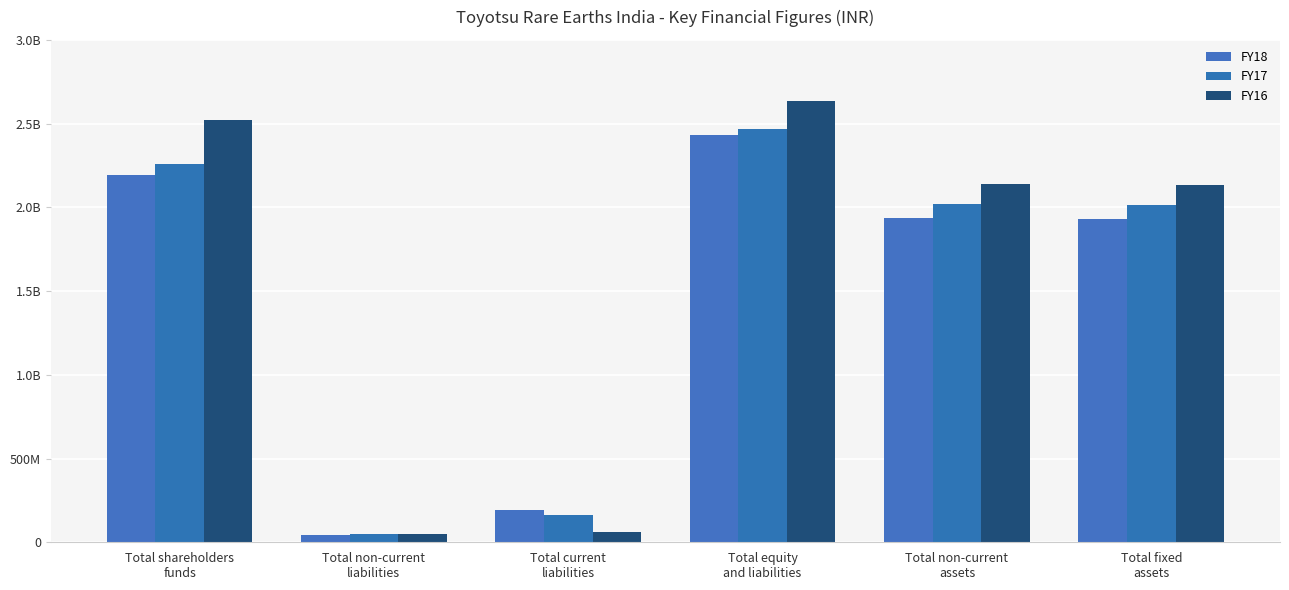

Is it true that FY17 equals 2014870000 at Total fixed
assets?

True